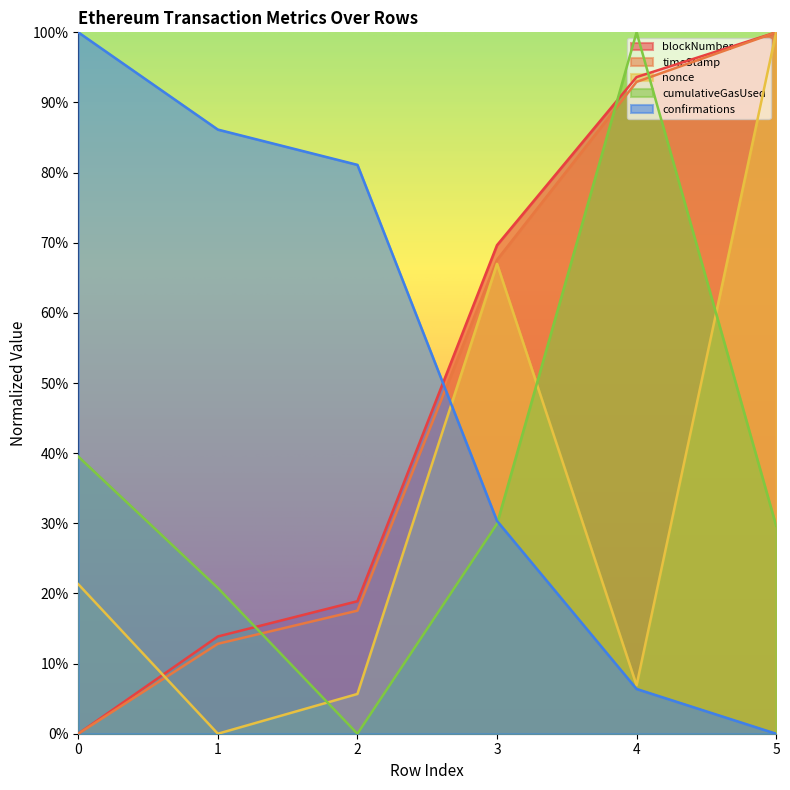

What are all the series names shown in the legend?

blockNumber, timeStamp, nonce, cumulativeGasUsed, confirmations